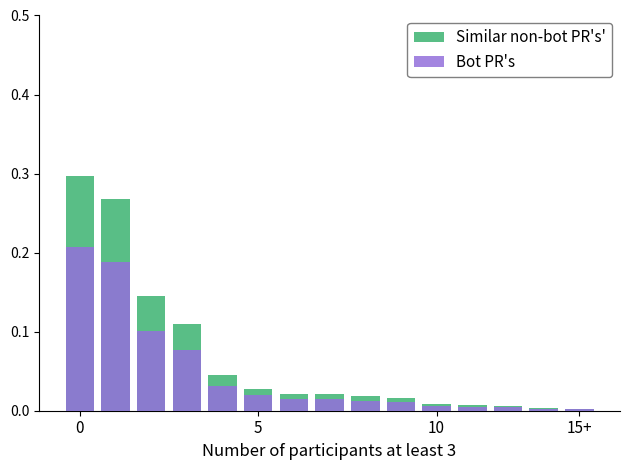

Reading right to left, what are all the values shown in this chart?

Similar non-bot PR's': 0.0	0.0	0.0	0.0	0.0	0.0	0.0	0.0	0.0	0.0	0.0	0.1	0.1	0.3	0.3
Bot PR's: 0.0	0.0	0.0	0.0	0.0	0.0	0.0	0.0	0.0	0.0	0.0	0.1	0.1	0.2	0.2